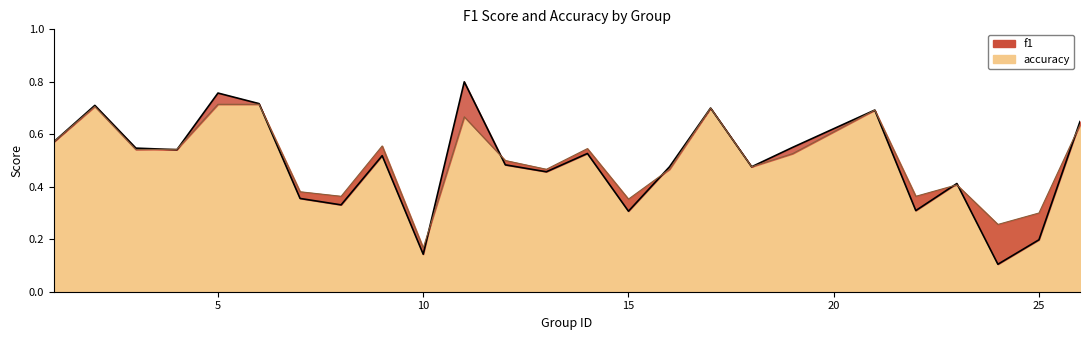

Between 7 and 19, which series saw the biggest shift?

f1